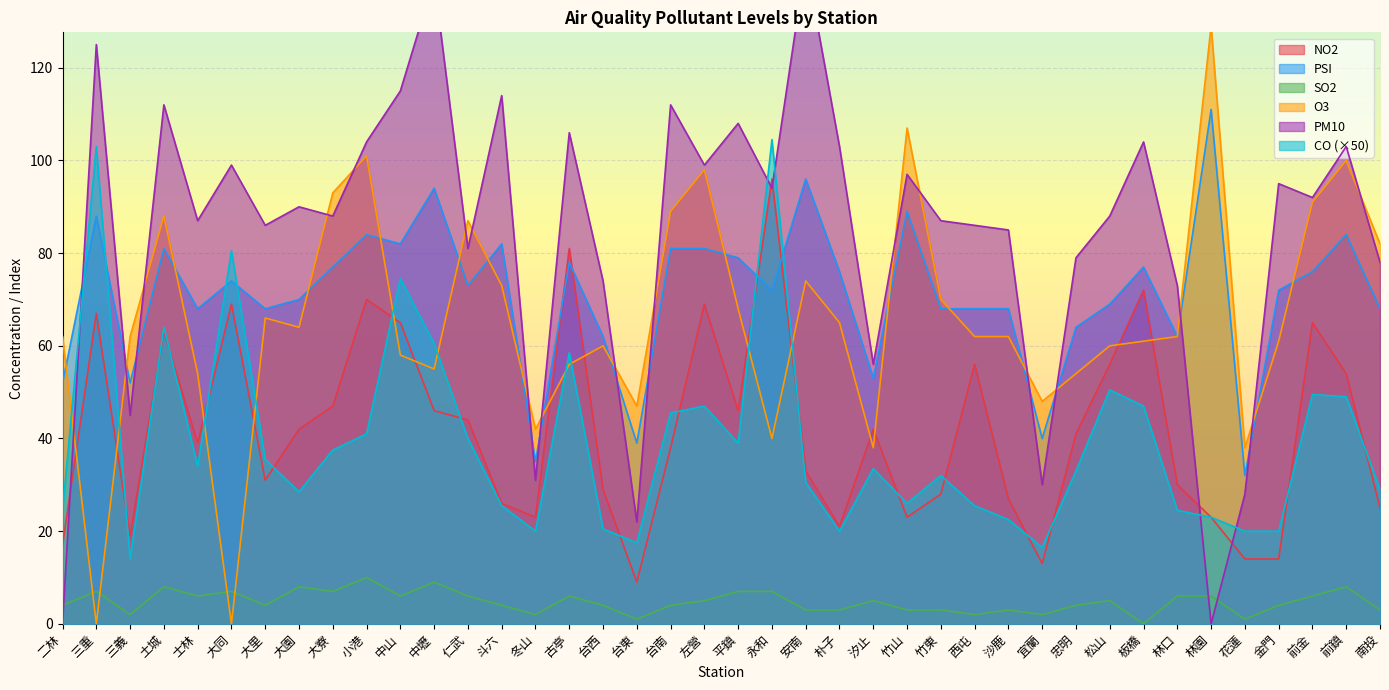

Reading left to right, transcribe all the data shown in this chart.

NO2: 二林=17.0	三重=67.0	三義=19.0	土城=63.0	士林=39.0	大同=69.0	大里=31.0	大園=42.0	大寮=47.0	小港=70.0	中山=65.0	中壢=46.0	仁武=44.0	斗六=26.0	冬山=23.0	古亭=81.0	台西=29.0	台東=9.0	台南=38.0	左營=69.0	平鎮=46.0	永和=96.0	安南=33.0	朴子=21.0	汐止=42.0	竹山=23.0	竹東=28.0	西屯=56.0	沙鹿=27.0	宜蘭=13.0	忠明=41.0	松山=56.0	板橋=72.0	林口=30.0	林園=23.0	花蓮=14.0	金門=14.0	前金=65.0	前鎮=54.0	南投=25.0
PSI: 二林=52.0	三重=88.0	三義=52.0	土城=81.0	士林=68.0	大同=74.0	大里=68.0	大園=70.0	大寮=77.0	小港=84.0	中山=82.0	中壢=94.0	仁武=73.0	斗六=82.0	冬山=35.0	古亭=78.0	台西=62.0	台東=39.0	台南=81.0	左營=81.0	平鎮=79.0	永和=72.0	安南=96.0	朴子=76.0	汐止=53.0	竹山=89.0	竹東=68.0	西屯=68.0	沙鹿=68.0	宜蘭=40.0	忠明=64.0	松山=69.0	板橋=77.0	林口=62.0	林園=111.0	花蓮=32.0	金門=72.0	前金=76.0	前鎮=84.0	南投=68.0
SO2: 二林=4.0	三重=7.0	三義=2.0	土城=8.0	士林=6.0	大同=7.0	大里=4.0	大園=8.0	大寮=7.0	小港=10.0	中山=6.0	中壢=9.0	仁武=6.0	斗六=4.0	冬山=2.0	古亭=6.0	台西=4.0	台東=1.0	台南=4.0	左營=5.0	平鎮=7.0	永和=7.0	安南=3.0	朴子=3.0	汐止=5.0	竹山=3.0	竹東=3.0	西屯=2.0	沙鹿=3.0	宜蘭=2.0	忠明=4.0	松山=5.0	板橋=0.0	林口=6.0	林園=6.0	花蓮=1.0	金門=4.0	前金=6.0	前鎮=8.0	南投=3.0
O3: 二林=62.0	三重=0.0	三義=62.0	土城=88.0	士林=54.0	大同=0.0	大里=66.0	大園=64.0	大寮=93.0	小港=101.0	中山=58.0	中壢=55.0	仁武=87.0	斗六=73.0	冬山=42.0	古亭=56.0	台西=60.0	台東=47.0	台南=89.0	左營=98.0	平鎮=68.0	永和=40.0	安南=74.0	朴子=65.0	汐止=38.0	竹山=107.0	竹東=70.0	西屯=62.0	沙鹿=62.0	宜蘭=48.0	忠明=54.0	松山=60.0	板橋=61.0	林口=62.0	林園=129.0	花蓮=38.0	金門=61.0	前金=91.0	前鎮=100.0	南投=82.0
PM10: 二林=0.0	三重=125.0	三義=45.0	土城=112.0	士林=87.0	大同=99.0	大里=86.0	大園=90.0	大寮=88.0	小港=104.0	中山=115.0	中壢=139.0	仁武=81.0	斗六=114.0	冬山=31.0	古亭=106.0	台西=74.0	台東=22.0	台南=112.0	左營=99.0	平鎮=108.0	永和=94.0	安南=143.0	朴子=103.0	汐止=56.0	竹山=97.0	竹東=87.0	西屯=86.0	沙鹿=85.0	宜蘭=30.0	忠明=79.0	松山=88.0	板橋=104.0	林口=73.0	林園=0.0	花蓮=28.0	金門=95.0	前金=92.0	前鎮=103.0	南投=78.0
CO: 二林=24.5	三重=103.0	三義=14.0	土城=64.0	士林=34.0	大同=80.5	大里=35.5	大園=28.5	大寮=37.5	小港=41.0	中山=74.5	中壢=60.5	仁武=40.0	斗六=25.5	冬山=20.0	古亭=58.5	台西=20.5	台東=17.5	台南=45.5	左營=47.0	平鎮=39.0	永和=104.5	安南=30.5	朴子=20.0	汐止=33.5	竹山=26.0	竹東=32.0	西屯=25.5	沙鹿=22.5	宜蘭=16.5	忠明=33.0	松山=50.5	板橋=47.0	林口=24.5	林園=23.0	花蓮=20.0	金門=20.0	前金=49.5	前鎮=49.0	南投=29.0